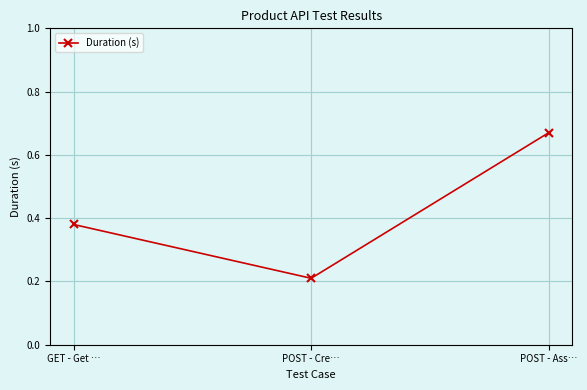

Which category has the lowest value across all series?

POST - Cre…